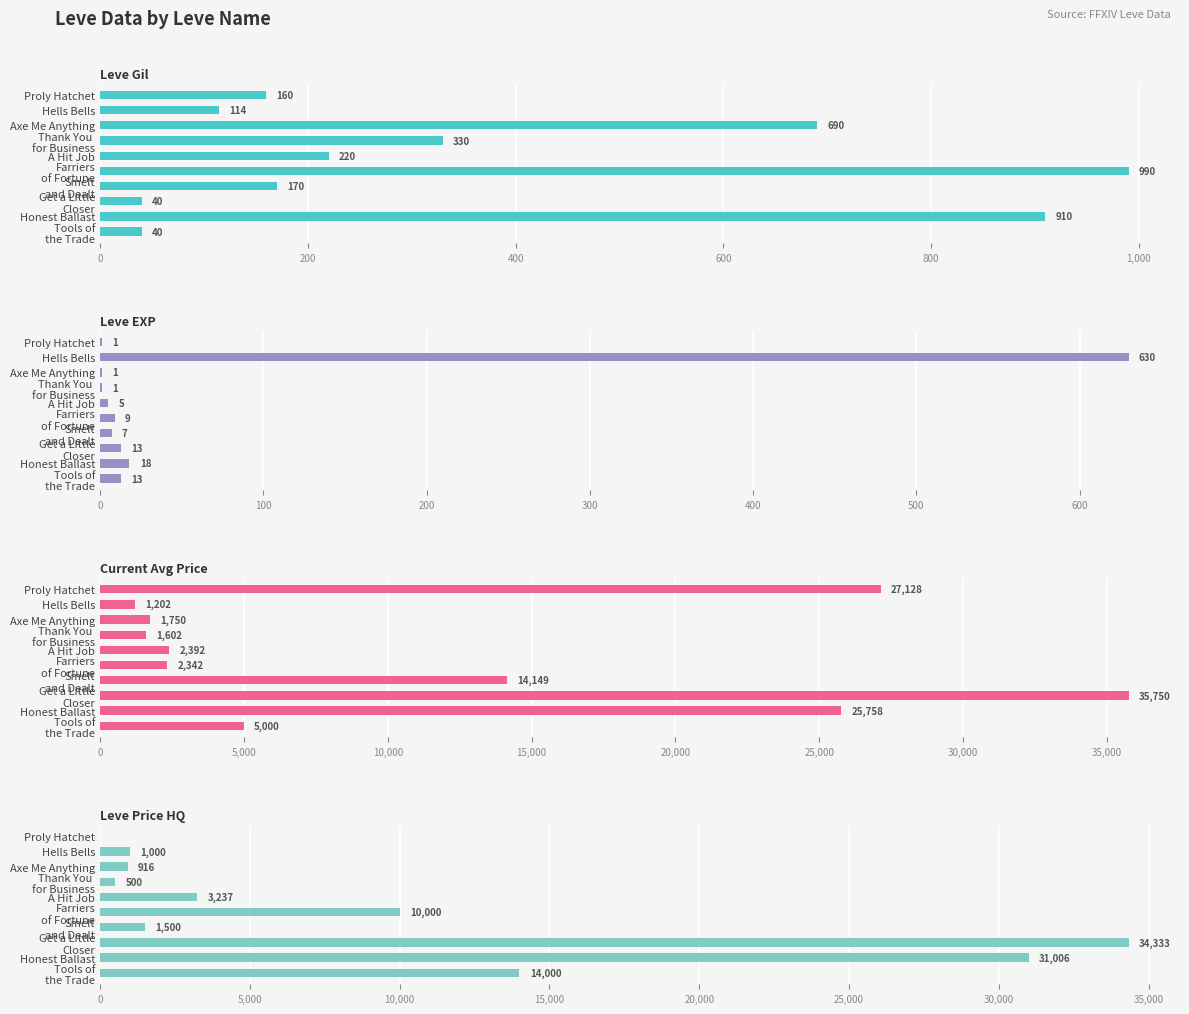

What position from the left is Proly Hatchet?

1